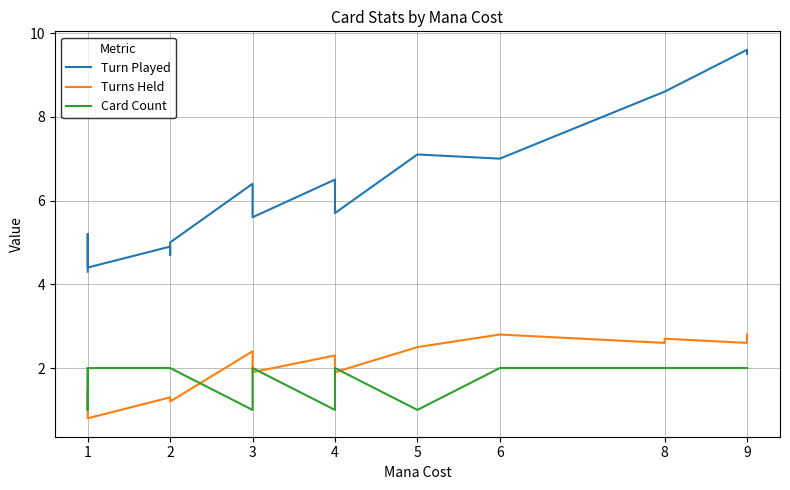

True or false: Card Count and Turn Played intersect in this chart.

False